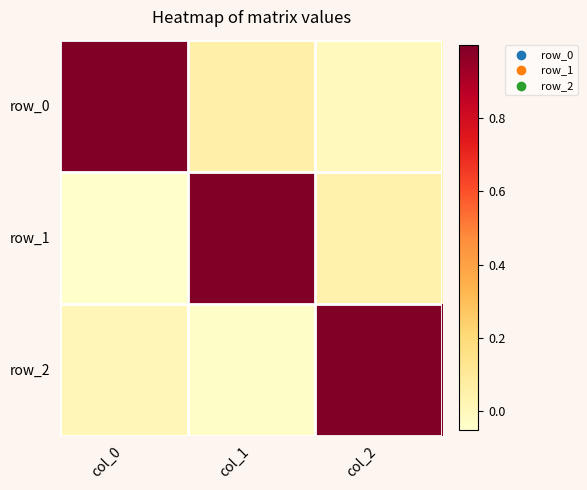

Is the value of row_0 at col_1 greater than the value of row_2 at col_1?

Yes